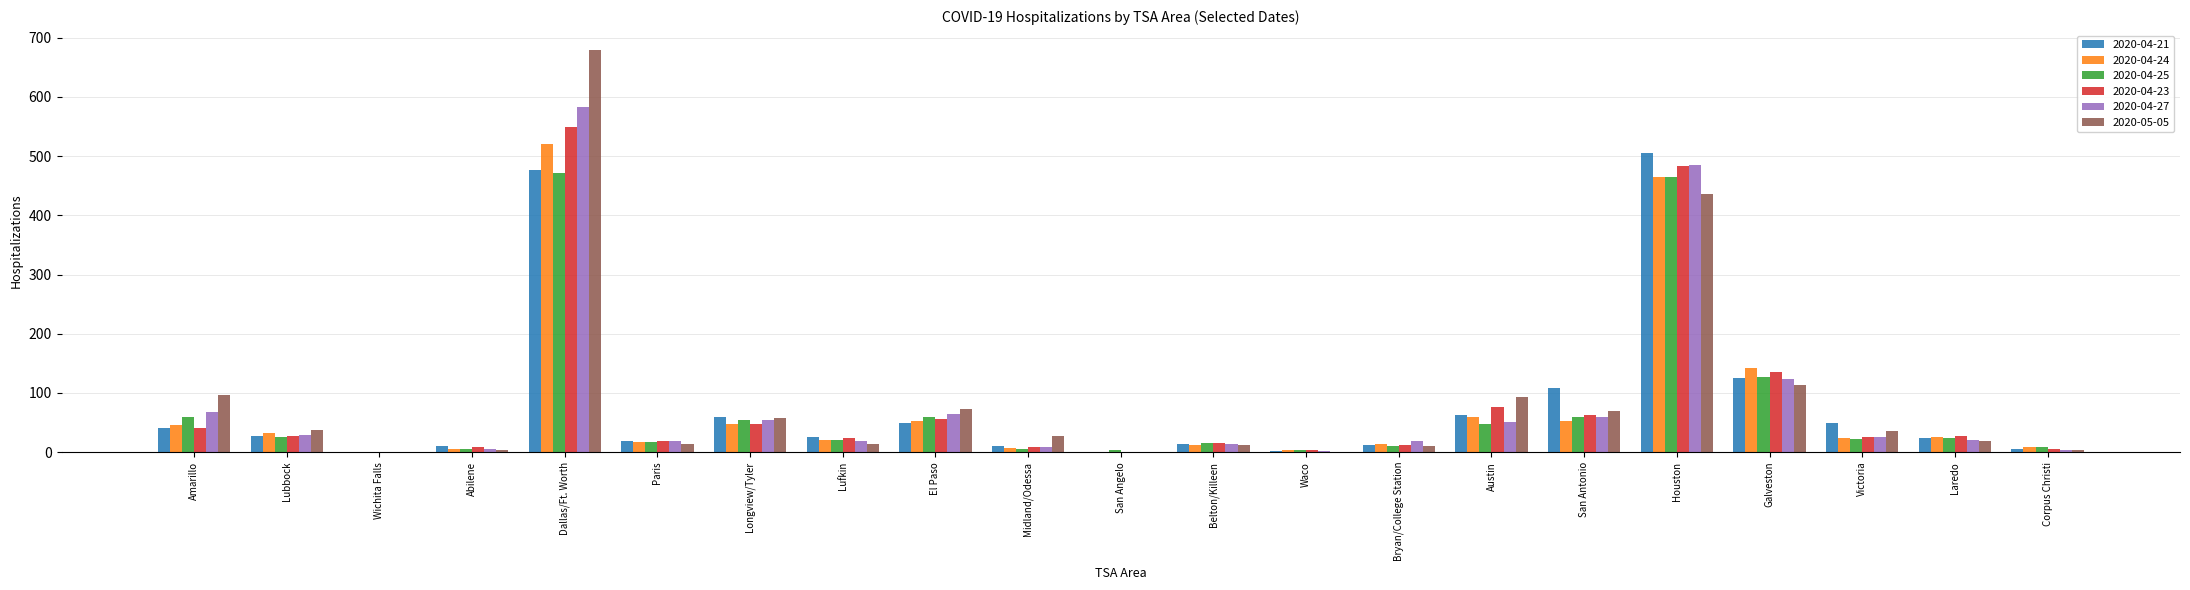

What is the sum of all 2020-05-05 values?

1791